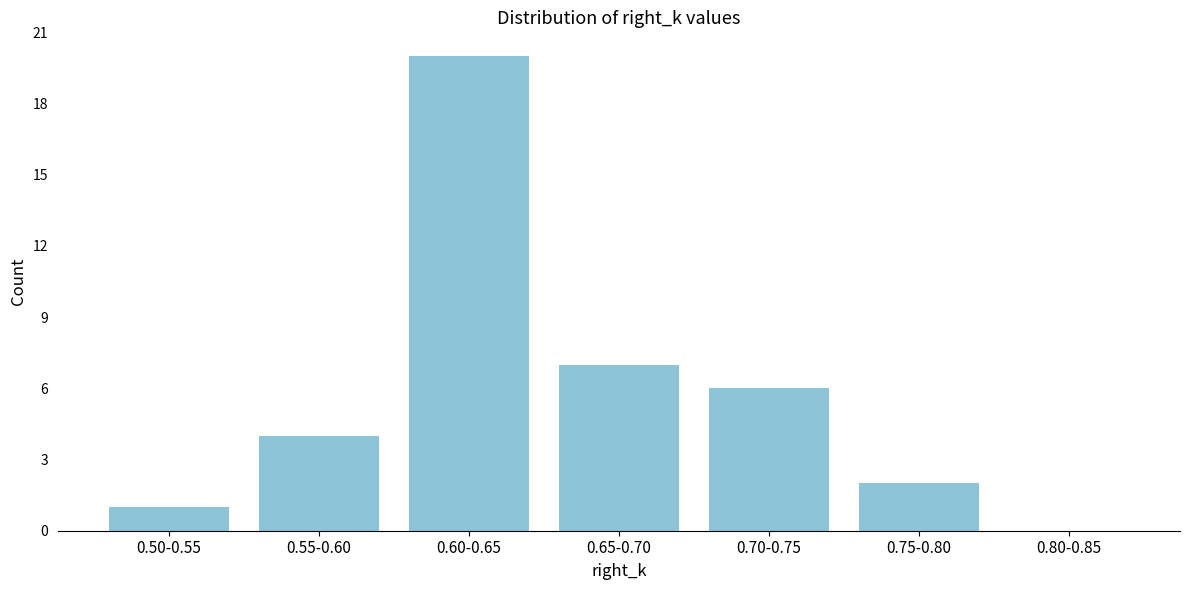

Reading left to right, what are all the values shown in this chart?

0.50-0.55=1	0.55-0.60=4	0.60-0.65=20	0.65-0.70=7	0.70-0.75=6	0.75-0.80=2	0.80-0.85=0